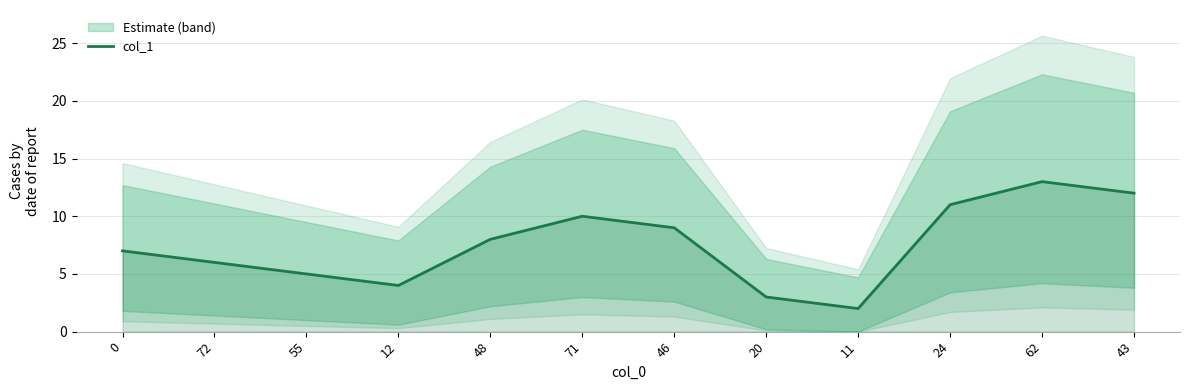

Where is the first local maximum?

71